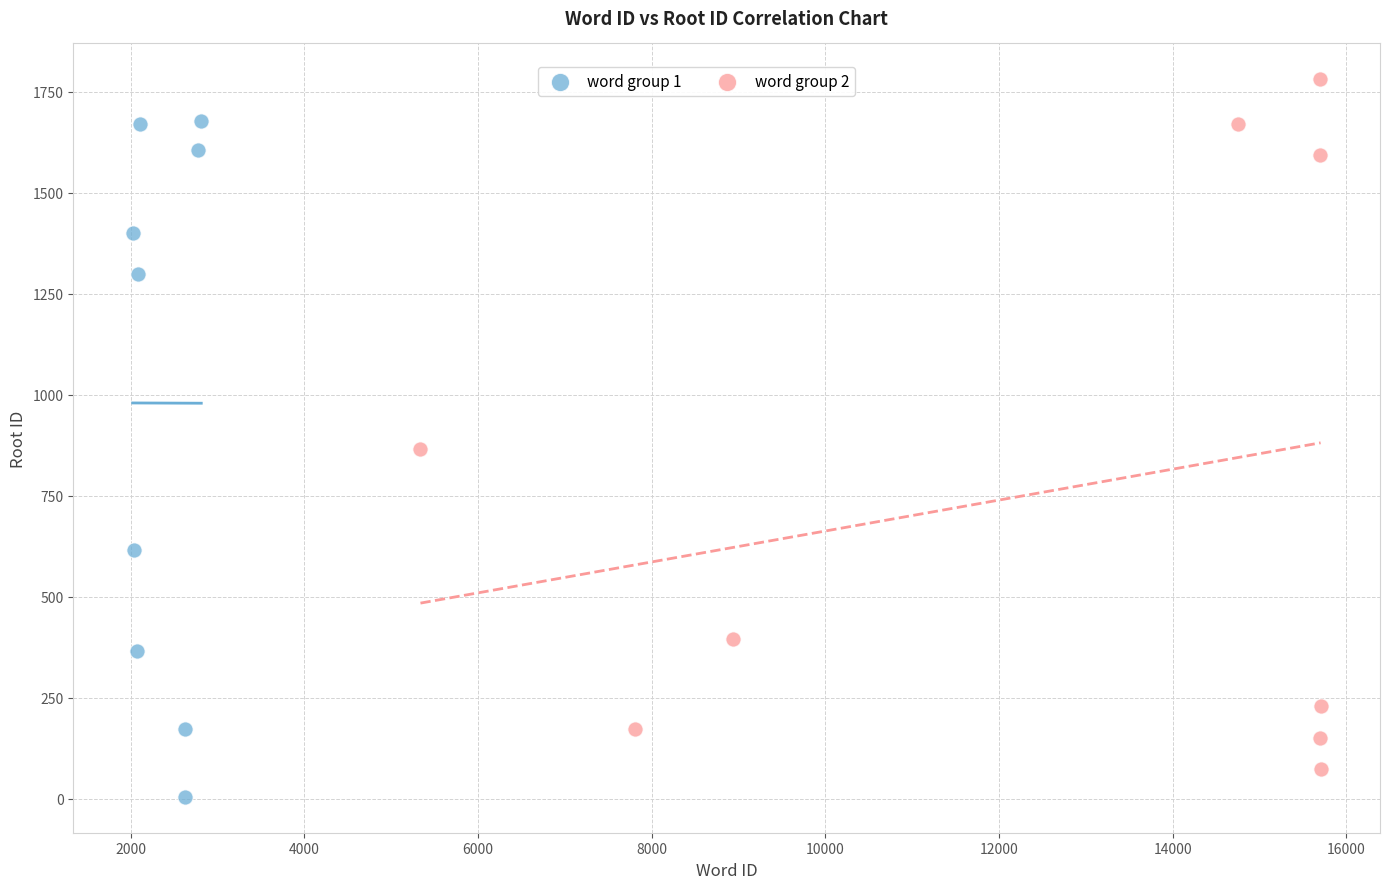

Which series contains the highest Y value?

word group 2